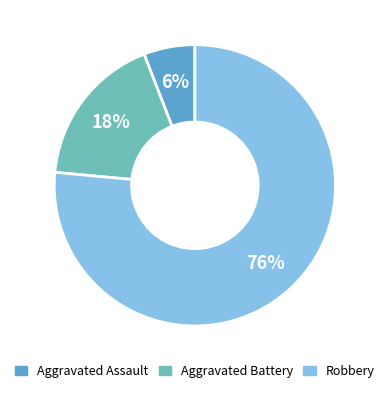

How many segments does this pie chart have?

3